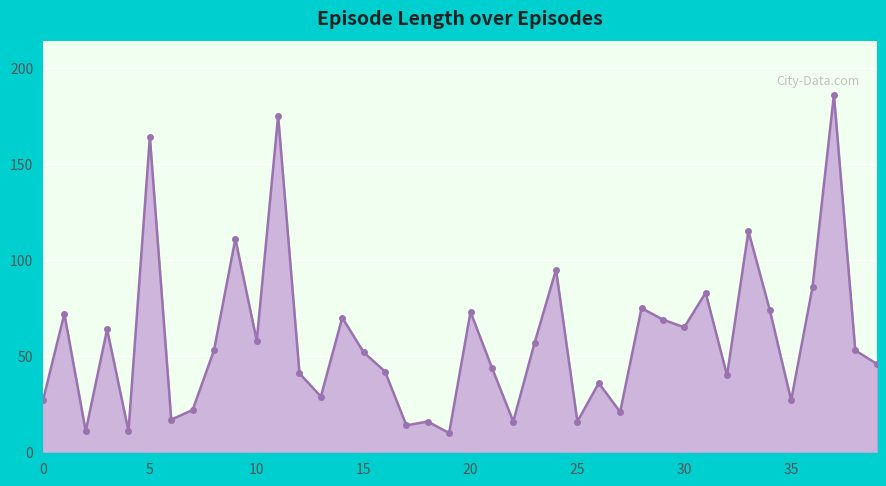

What is the smallest value displayed?

10